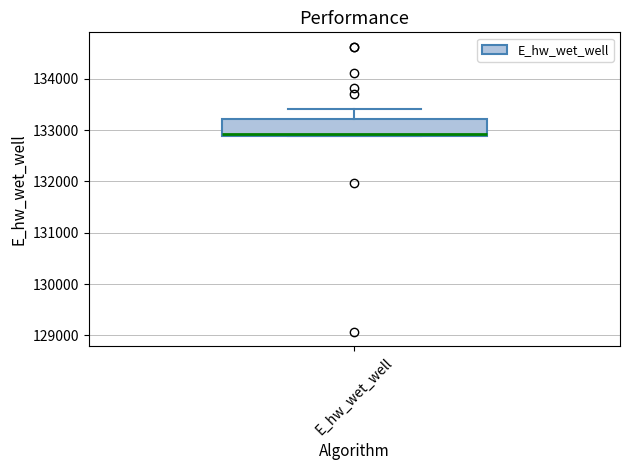

Read this box plot against the y-axis: the position of the median line, the range covered by the box, and the ends of both whiskers. The values are not printed on the chart, so give them approximately, as read against the axis.

median 132900, box 132900 to 133200, whiskers 132900 to 133400